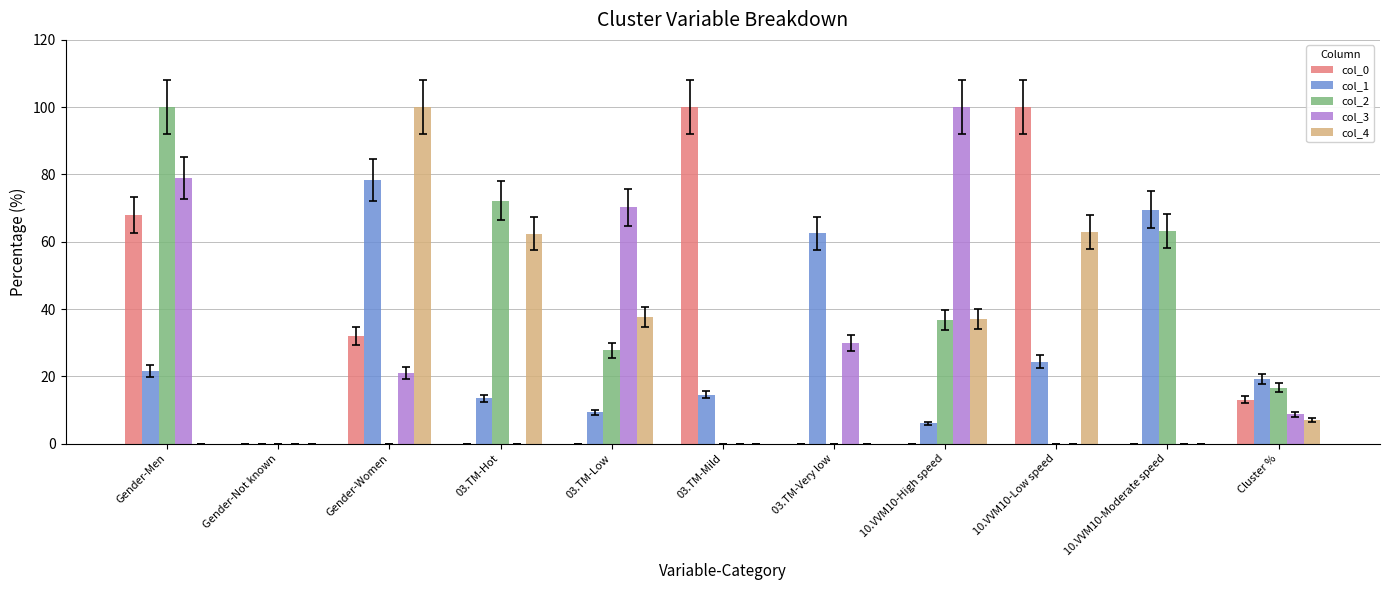

The col_0 series shows -44.7 at 10.VVM10-High speed. True or false?

False